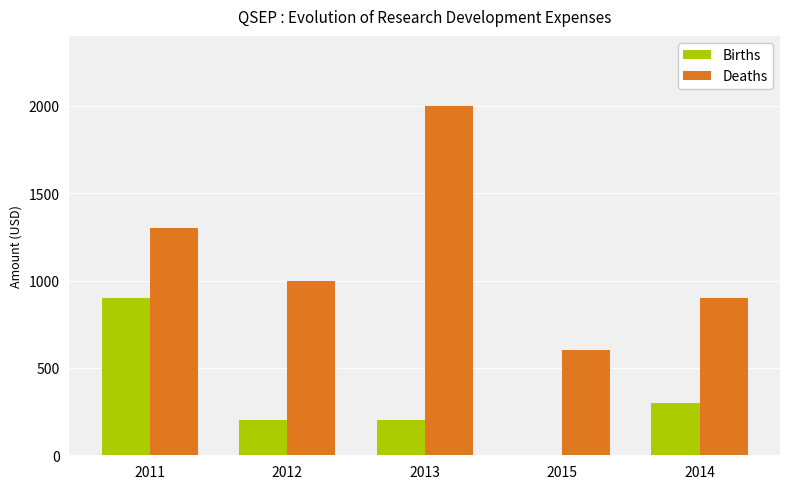

True or false: Births has a value of 0 at 2015.

True